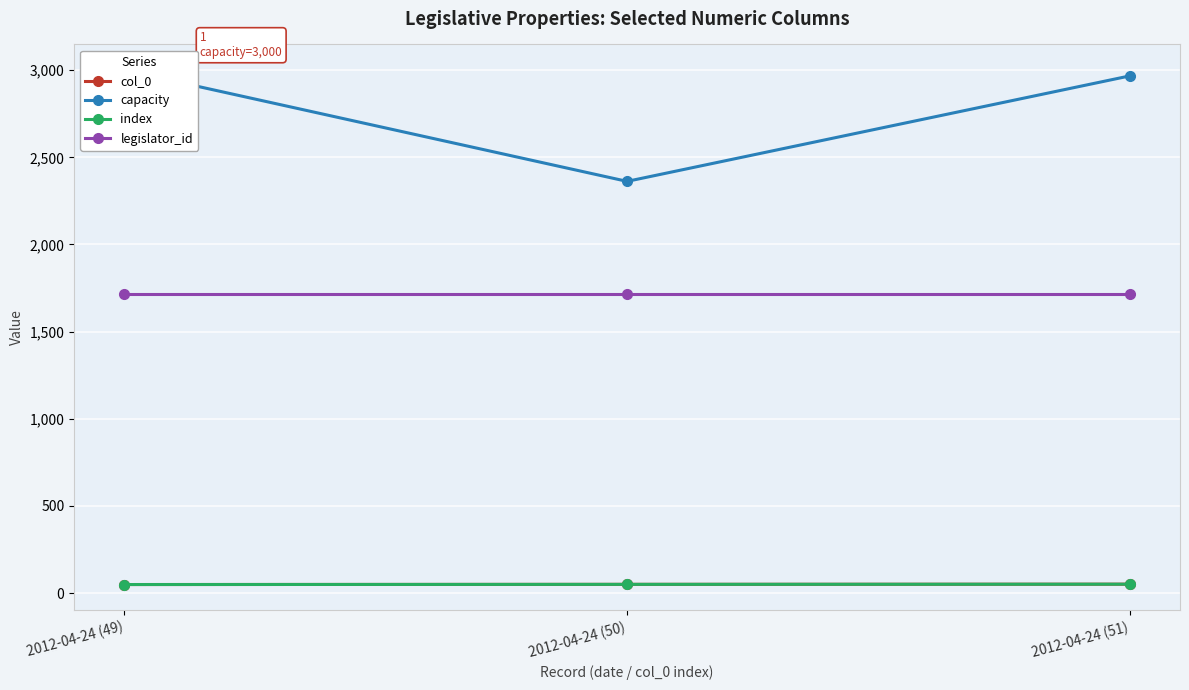

What is the minimum value shown in the chart?

49